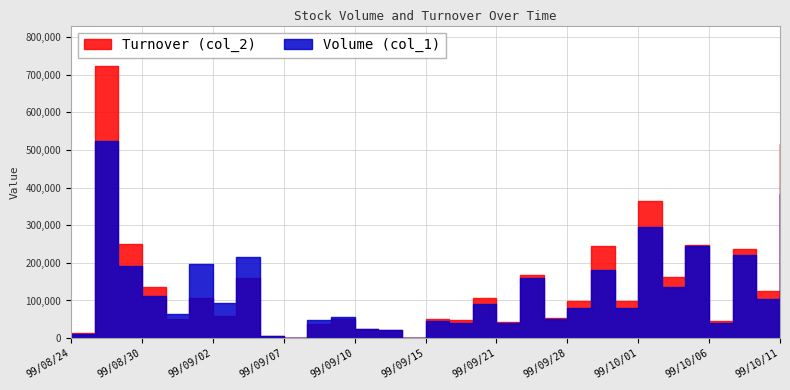

Is the value of Volume (col_1) at 99/09/30 greater than the value of Turnover (col_2) at 99/09/29?

No